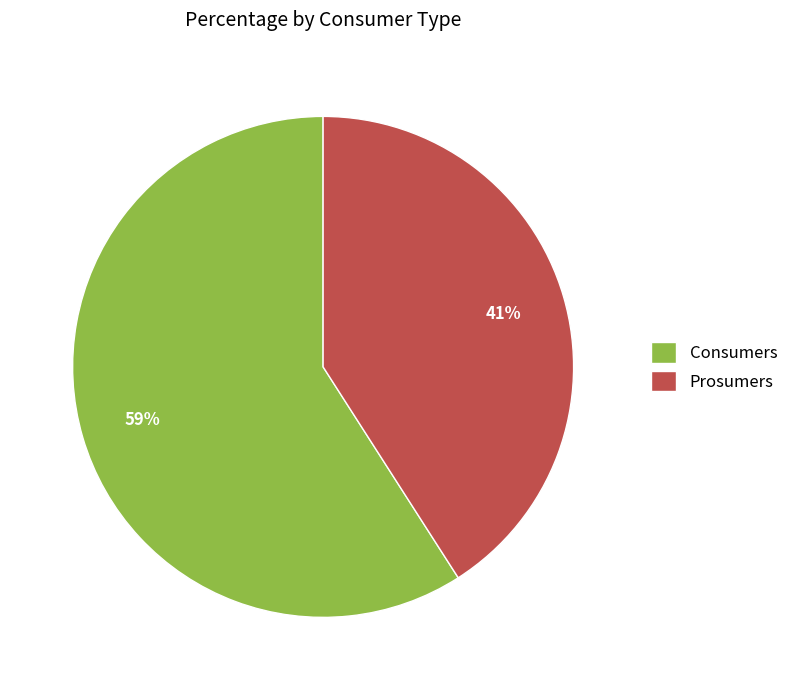

Does Prosumers represent more than half of the total?

No